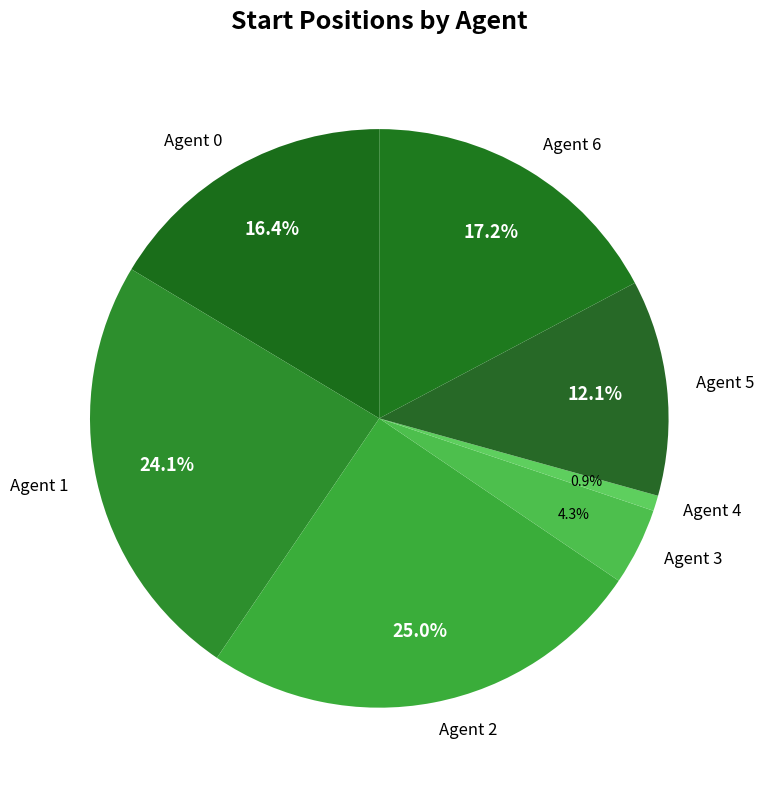

Count the number of slices in the pie.

7